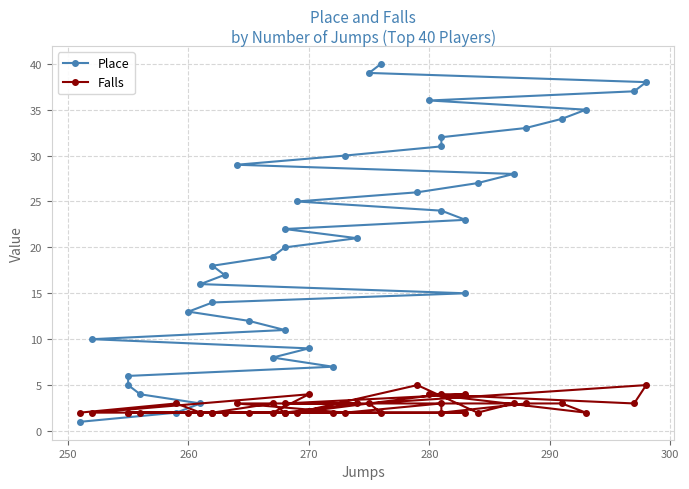

What is the average value of the Place series?

20